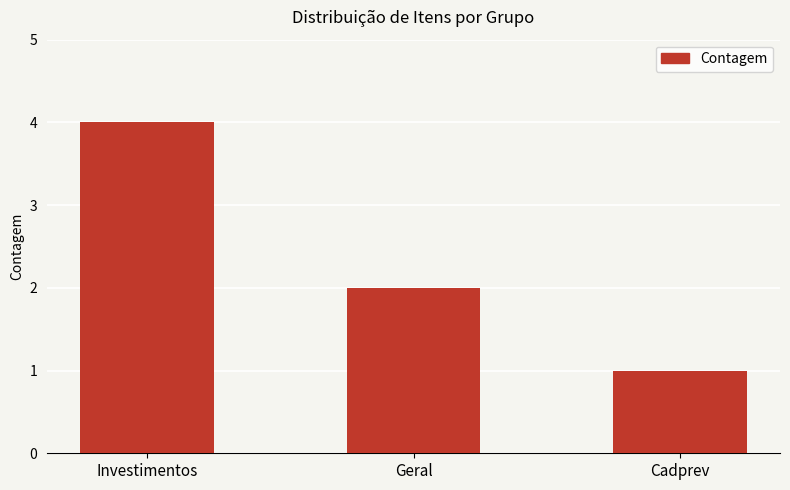

Reading left to right, list all the values displayed in this chart.

Investimentos=4	Geral=2	Cadprev=1